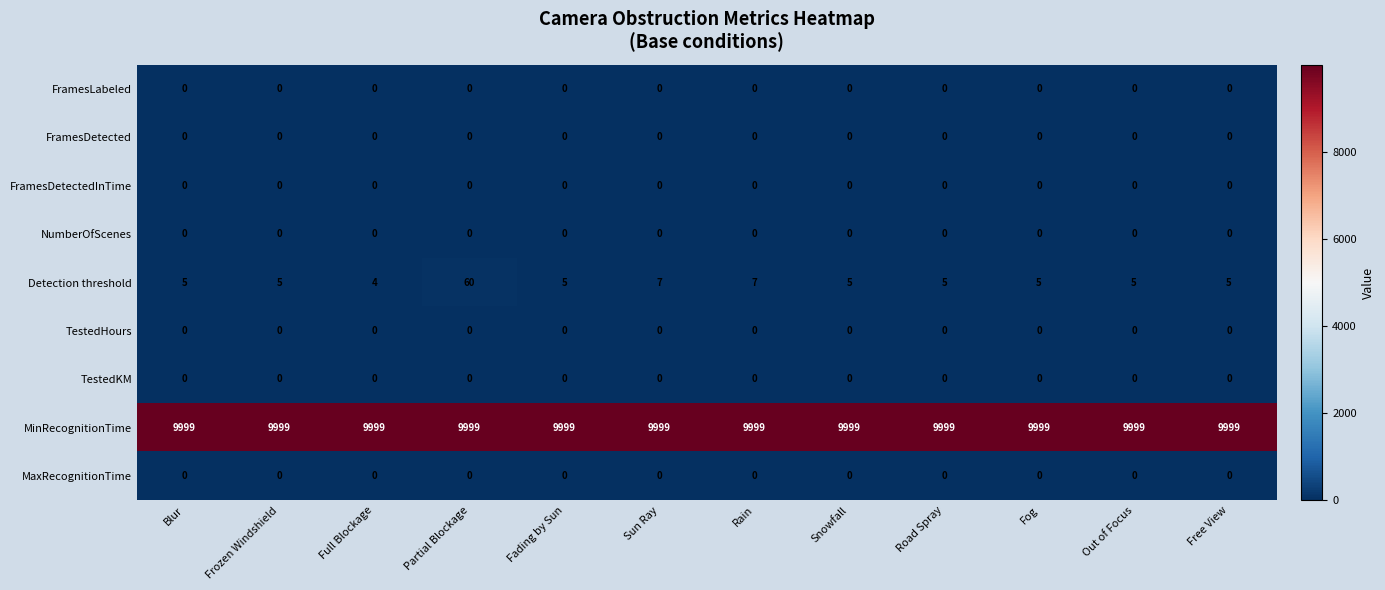

Which series has the largest range (max minus min)?

Detection threshold